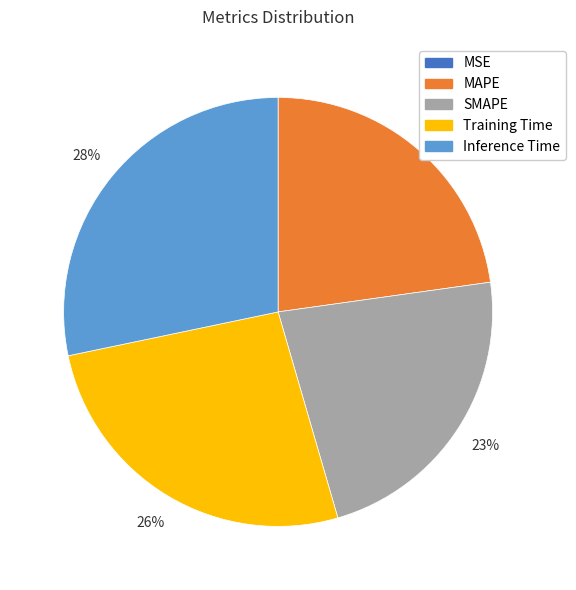

Does any single category account for the majority?

No